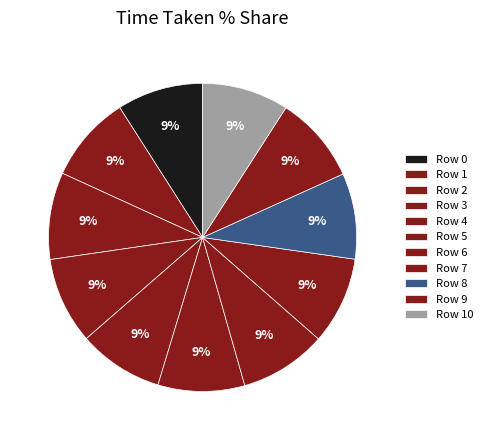

How many slices are in this pie chart?

11